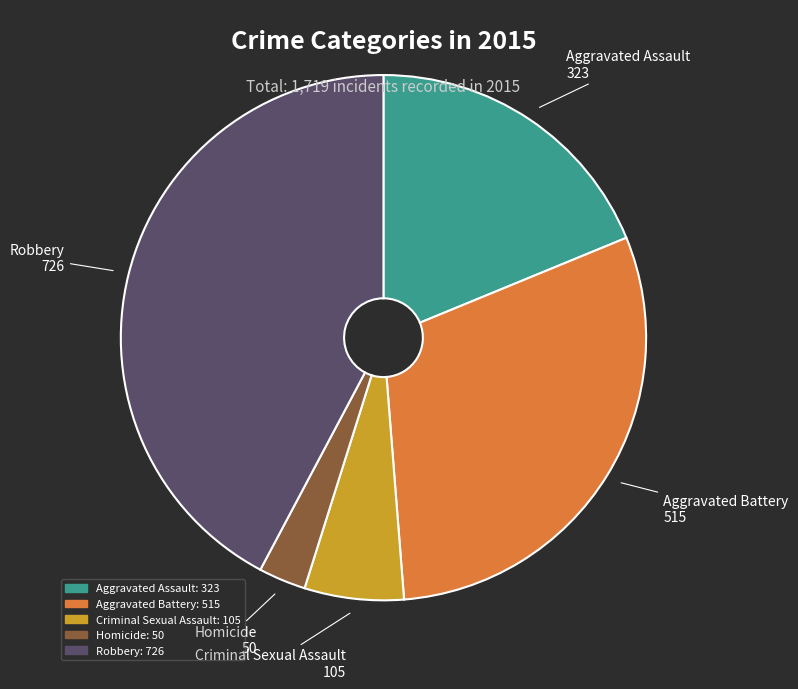

Rank the categories by value from lowest to highest.

Homicide, Criminal Sexual Assault, Aggravated Assault, Aggravated Battery, Robbery